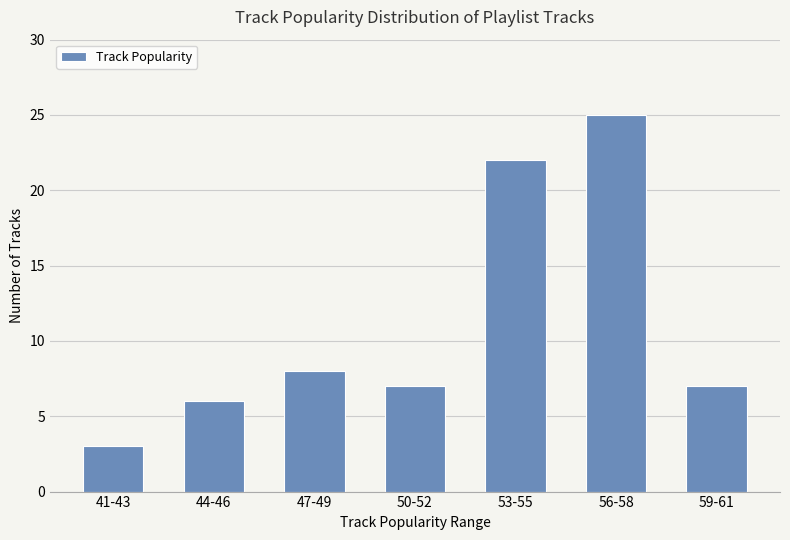

What is the change in value from 53-55 to 59-61?

-15